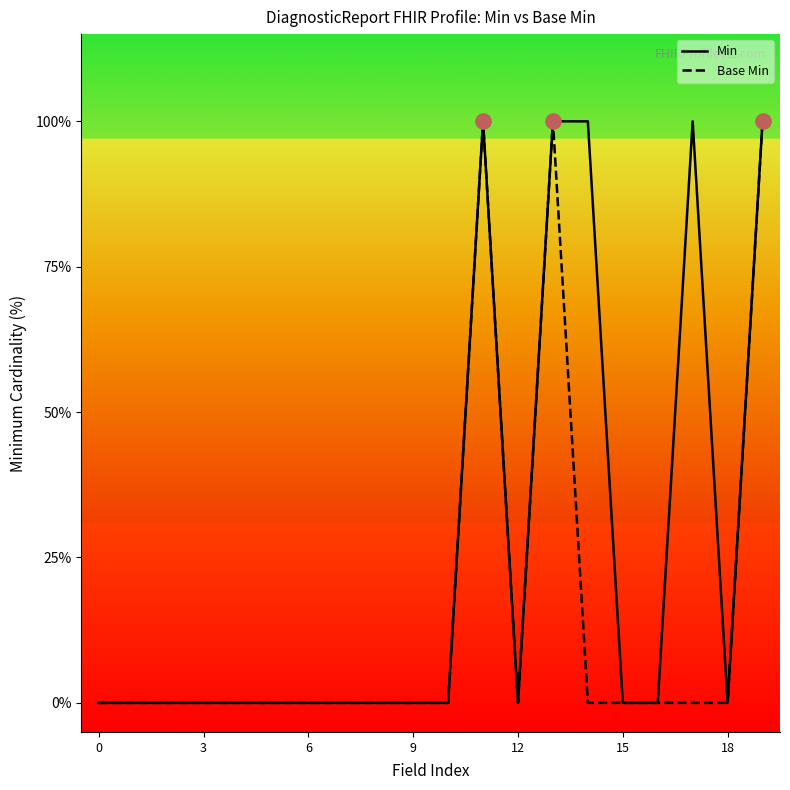

Which series contains the highest Y value?

Min